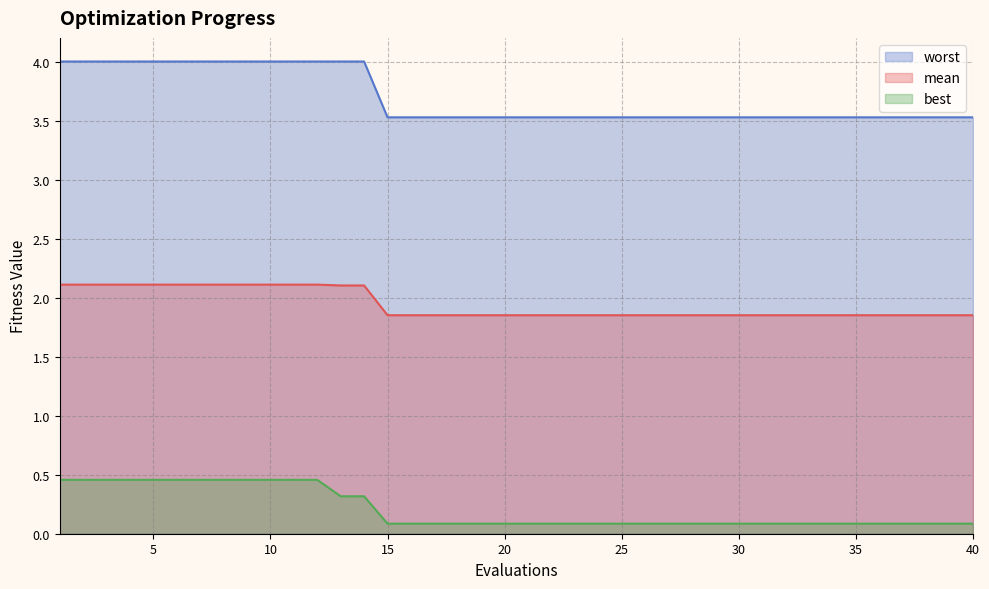

Between 4 and 27, which is larger?

4